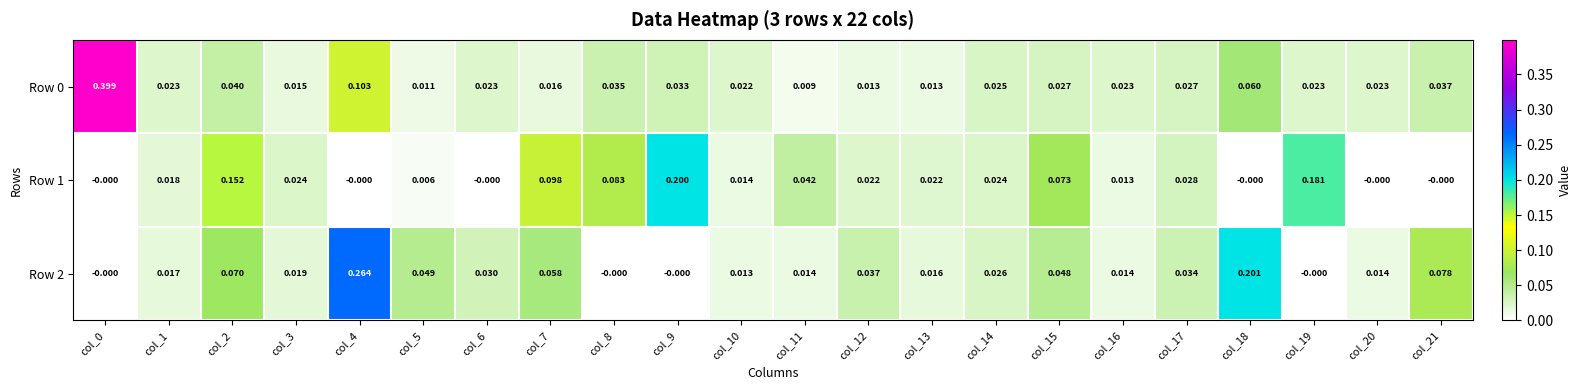

How many values in the Row 2 series exceed 0?

18